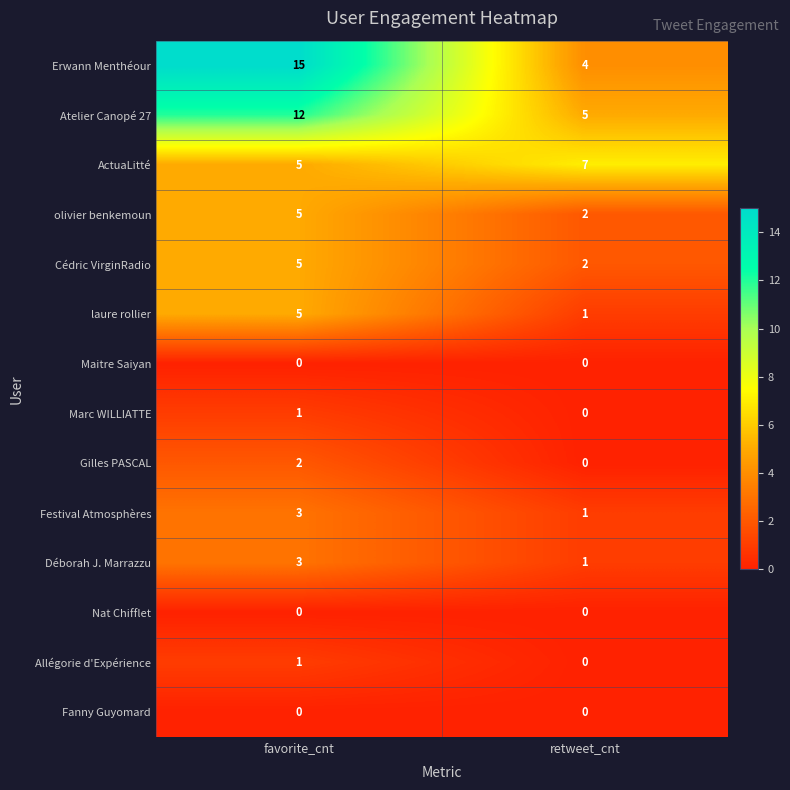

At how many categories does at least one series exceed 2?

2